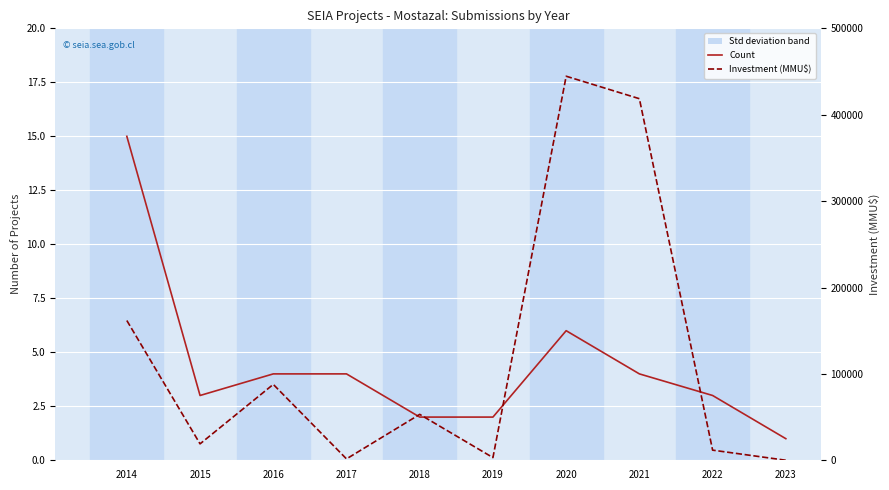

How many series are shown in this chart?

2